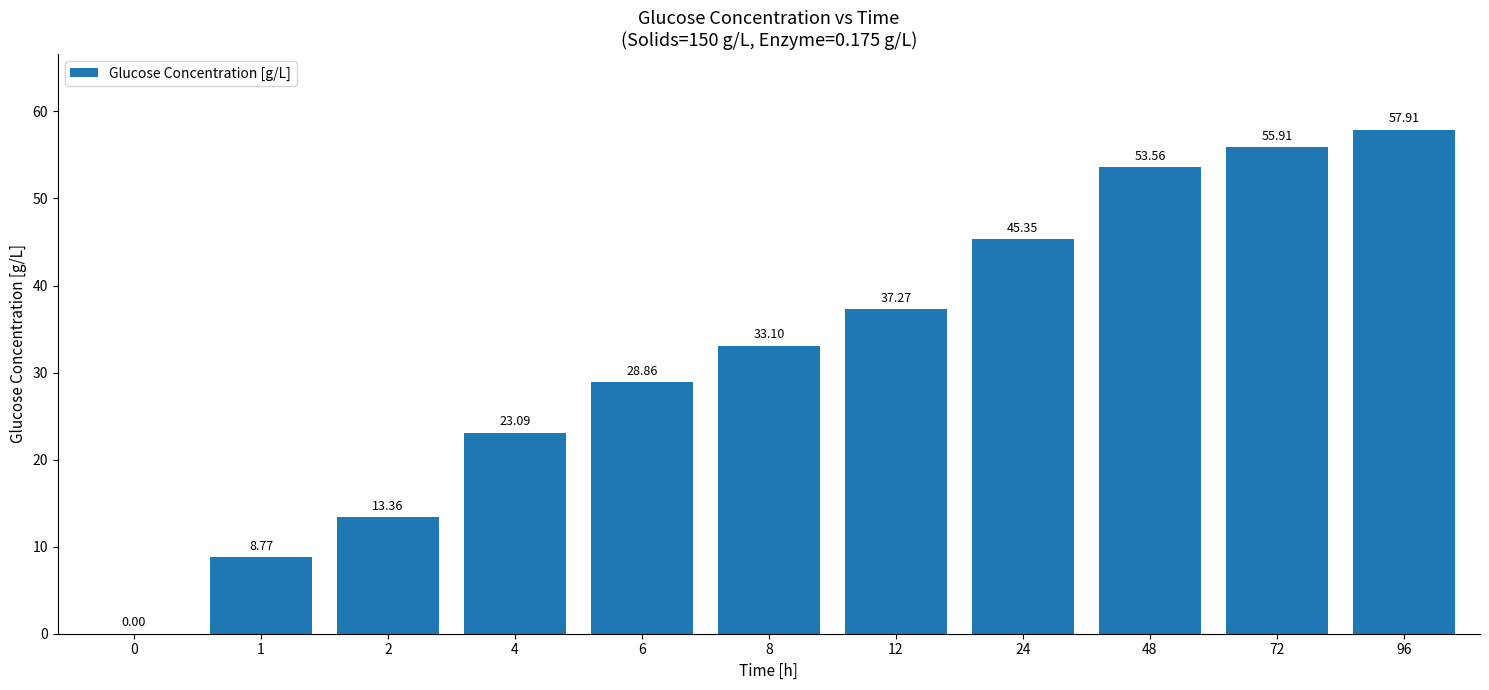

How many values are above zero?

10